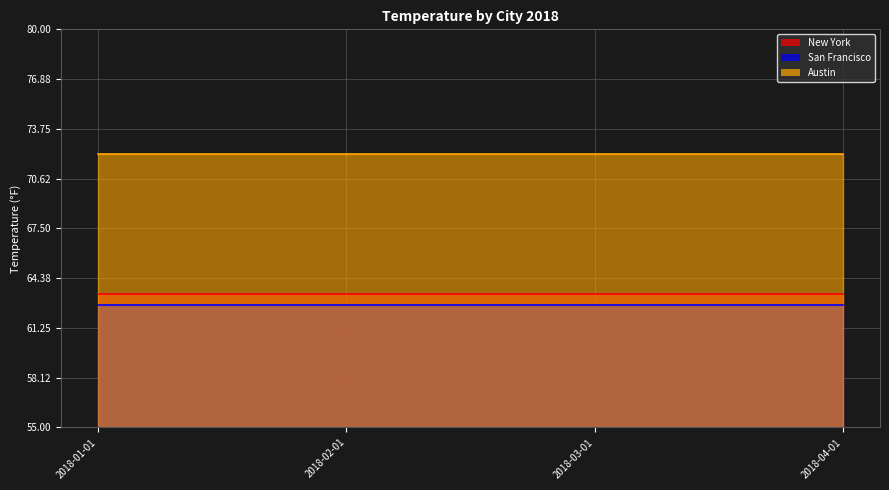

How many categories are shown in the chart?

4